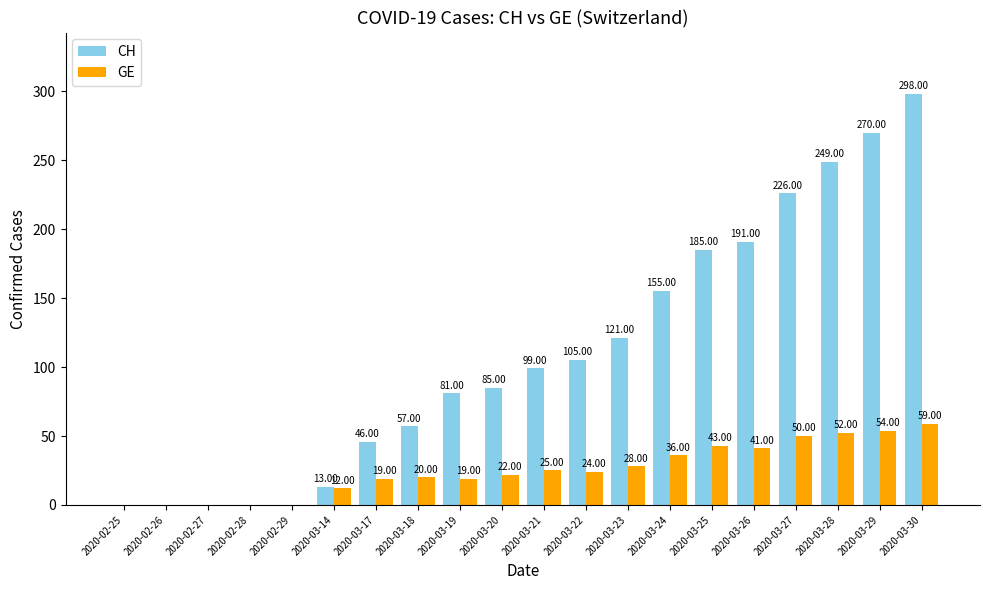

Are the bars horizontal?

No